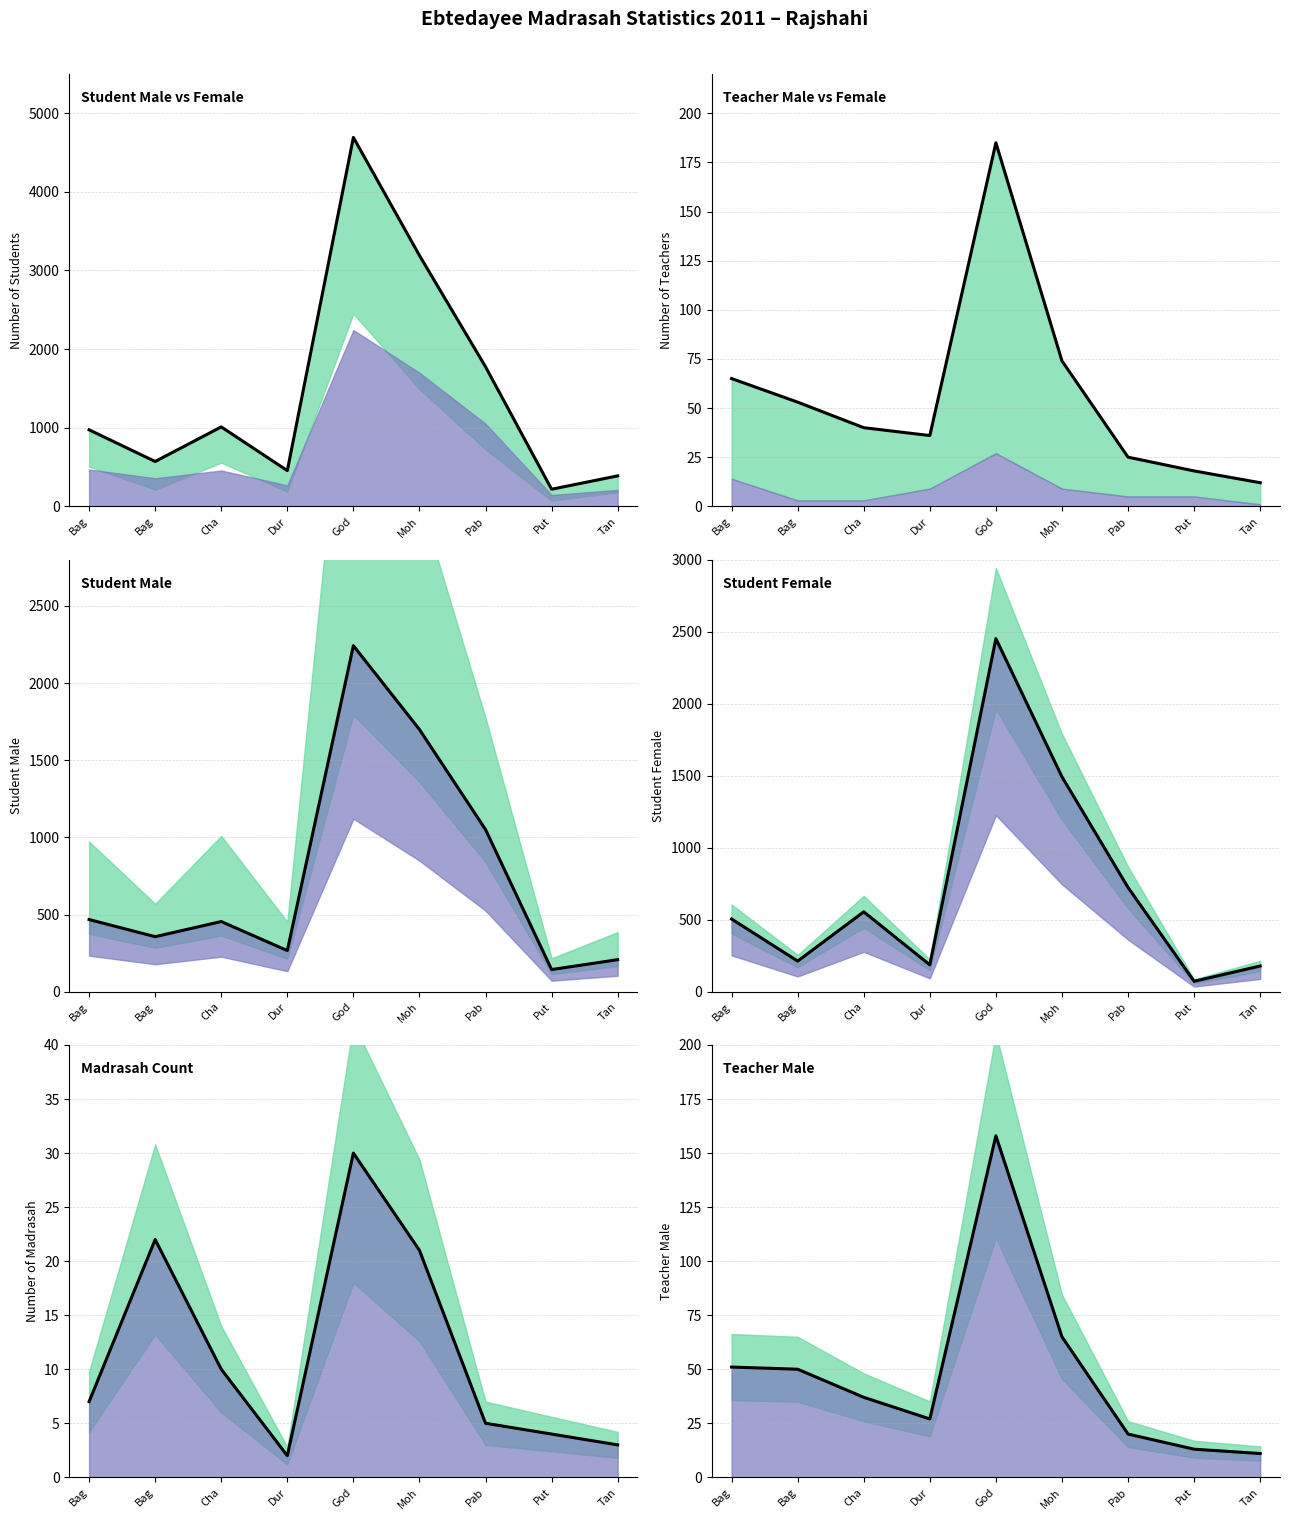

What are all the series names shown in the legend?

Student Male vs Female, Teacher Male vs Female, Student Male, Student Female, Madrasah Count, Teacher Male